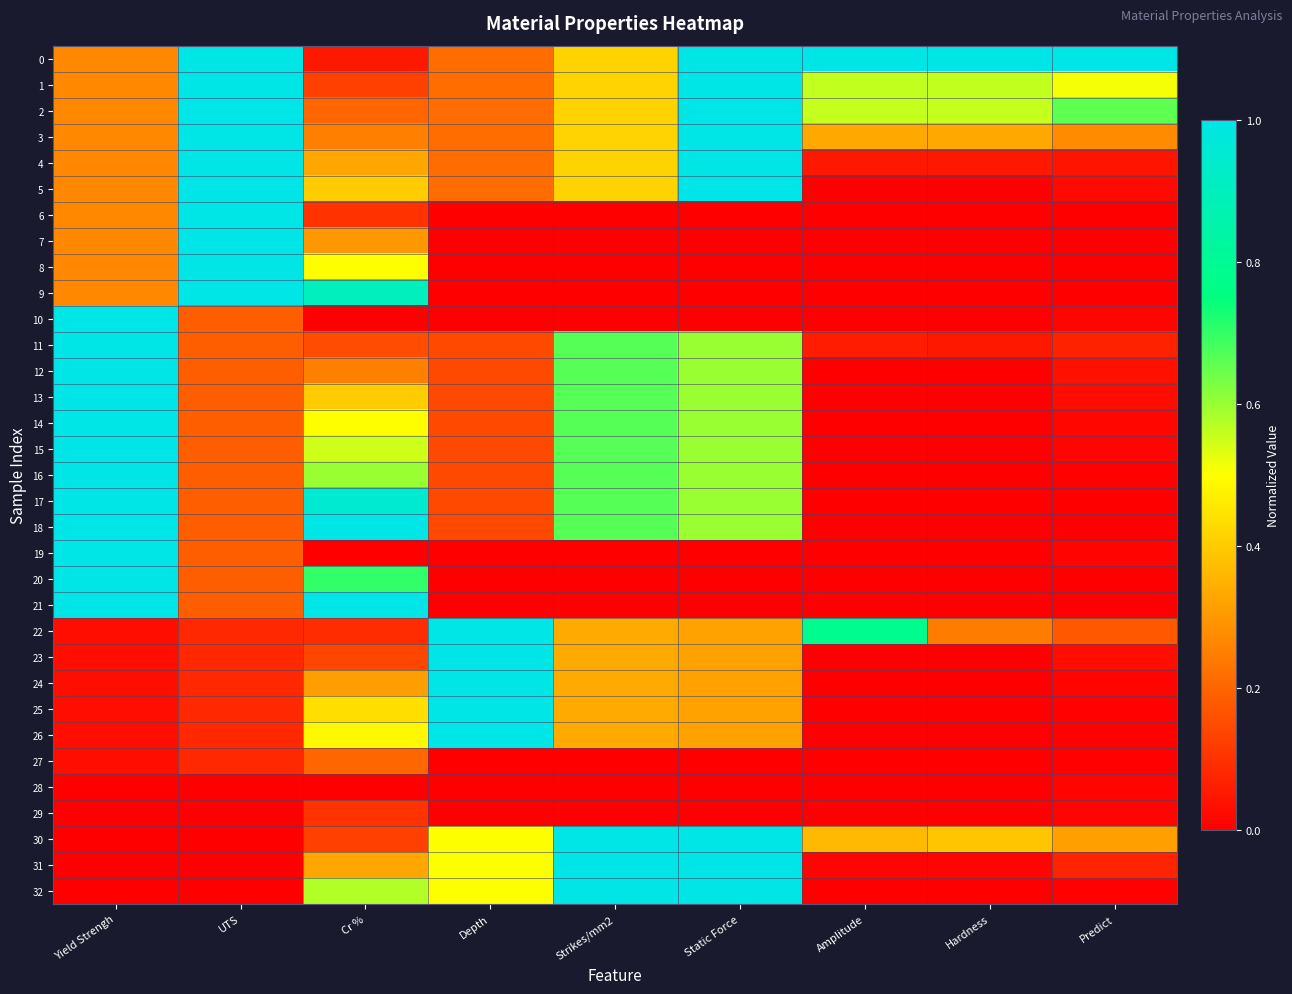

Reading left to right, transcribe all the data shown in this chart.

0: Yield Strengh=0.3	UTS=1.0	Cr %=0.0	Depth=0.2	Strikes/mm2=0.4	Static Force=1.0	Amplitude=1.0	Hardness=1.0	Predict=1.0
1: Yield Strengh=0.3	UTS=1.0	Cr %=0.1	Depth=0.2	Strikes/mm2=0.4	Static Force=1.0	Amplitude=0.6	Hardness=0.6	Predict=0.5
2: Yield Strengh=0.3	UTS=1.0	Cr %=0.2	Depth=0.2	Strikes/mm2=0.4	Static Force=1.0	Amplitude=0.6	Hardness=0.6	Predict=0.7
3: Yield Strengh=0.3	UTS=1.0	Cr %=0.3	Depth=0.2	Strikes/mm2=0.4	Static Force=1.0	Amplitude=0.3	Hardness=0.3	Predict=0.3
4: Yield Strengh=0.3	UTS=1.0	Cr %=0.3	Depth=0.2	Strikes/mm2=0.4	Static Force=1.0	Amplitude=0.0	Hardness=0.0	Predict=0.0
5: Yield Strengh=0.3	UTS=1.0	Cr %=0.4	Depth=0.2	Strikes/mm2=0.4	Static Force=1.0	Amplitude=0.0	Hardness=0.0	Predict=0.0
6: Yield Strengh=0.3	UTS=1.0	Cr %=0.1	Depth=0.0	Strikes/mm2=0.0	Static Force=0.0	Amplitude=0.0	Hardness=0.0	Predict=0.0
7: Yield Strengh=0.3	UTS=1.0	Cr %=0.3	Depth=0.0	Strikes/mm2=0.0	Static Force=0.0	Amplitude=0.0	Hardness=0.0	Predict=0.0
8: Yield Strengh=0.3	UTS=1.0	Cr %=0.5	Depth=0.0	Strikes/mm2=0.0	Static Force=0.0	Amplitude=0.0	Hardness=0.0	Predict=0.0
9: Yield Strengh=0.3	UTS=1.0	Cr %=0.9	Depth=0.0	Strikes/mm2=0.0	Static Force=0.0	Amplitude=0.0	Hardness=0.0	Predict=0.0
10: Yield Strengh=1.0	UTS=0.2	Cr %=0.0	Depth=0.0	Strikes/mm2=0.0	Static Force=0.0	Amplitude=0.0	Hardness=0.0	Predict=0.0
11: Yield Strengh=1.0	UTS=0.2	Cr %=0.1	Depth=0.1	Strikes/mm2=0.7	Static Force=0.6	Amplitude=0.1	Hardness=0.0	Predict=0.1
12: Yield Strengh=1.0	UTS=0.2	Cr %=0.3	Depth=0.1	Strikes/mm2=0.7	Static Force=0.6	Amplitude=0.0	Hardness=0.0	Predict=0.0
13: Yield Strengh=1.0	UTS=0.2	Cr %=0.4	Depth=0.1	Strikes/mm2=0.7	Static Force=0.6	Amplitude=0.0	Hardness=0.0	Predict=0.0
14: Yield Strengh=1.0	UTS=0.2	Cr %=0.5	Depth=0.1	Strikes/mm2=0.7	Static Force=0.6	Amplitude=0.0	Hardness=0.0	Predict=0.0
15: Yield Strengh=1.0	UTS=0.2	Cr %=0.6	Depth=0.1	Strikes/mm2=0.7	Static Force=0.6	Amplitude=0.0	Hardness=0.0	Predict=0.0
16: Yield Strengh=1.0	UTS=0.2	Cr %=0.6	Depth=0.1	Strikes/mm2=0.7	Static Force=0.6	Amplitude=0.0	Hardness=0.0	Predict=0.0
17: Yield Strengh=1.0	UTS=0.2	Cr %=1.0	Depth=0.1	Strikes/mm2=0.7	Static Force=0.6	Amplitude=0.0	Hardness=0.0	Predict=0.0
18: Yield Strengh=1.0	UTS=0.2	Cr %=1.0	Depth=0.1	Strikes/mm2=0.7	Static Force=0.6	Amplitude=0.0	Hardness=0.0	Predict=0.0
19: Yield Strengh=1.0	UTS=0.2	Cr %=0.0	Depth=0.0	Strikes/mm2=0.0	Static Force=0.0	Amplitude=0.0	Hardness=0.0	Predict=0.0
20: Yield Strengh=1.0	UTS=0.2	Cr %=0.7	Depth=0.0	Strikes/mm2=0.0	Static Force=0.0	Amplitude=0.0	Hardness=0.0	Predict=0.0
21: Yield Strengh=1.0	UTS=0.2	Cr %=1.0	Depth=0.0	Strikes/mm2=0.0	Static Force=0.0	Amplitude=0.0	Hardness=0.0	Predict=0.0
22: Yield Strengh=0.0	UTS=0.1	Cr %=0.1	Depth=1.0	Strikes/mm2=0.3	Static Force=0.3	Amplitude=0.8	Hardness=0.2	Predict=0.2
23: Yield Strengh=0.0	UTS=0.1	Cr %=0.1	Depth=1.0	Strikes/mm2=0.3	Static Force=0.3	Amplitude=0.0	Hardness=0.0	Predict=0.0
24: Yield Strengh=0.0	UTS=0.1	Cr %=0.3	Depth=1.0	Strikes/mm2=0.3	Static Force=0.3	Amplitude=0.0	Hardness=0.0	Predict=0.0
25: Yield Strengh=0.0	UTS=0.1	Cr %=0.4	Depth=1.0	Strikes/mm2=0.3	Static Force=0.3	Amplitude=0.0	Hardness=0.0	Predict=0.0
26: Yield Strengh=0.0	UTS=0.1	Cr %=0.5	Depth=1.0	Strikes/mm2=0.3	Static Force=0.3	Amplitude=0.0	Hardness=0.0	Predict=0.0
27: Yield Strengh=0.0	UTS=0.1	Cr %=0.2	Depth=0.0	Strikes/mm2=0.0	Static Force=0.0	Amplitude=0.0	Hardness=0.0	Predict=0.0
28: Yield Strengh=0.0	UTS=0.0	Cr %=0.0	Depth=0.0	Strikes/mm2=0.0	Static Force=0.0	Amplitude=0.0	Hardness=0.0	Predict=0.0
29: Yield Strengh=0.0	UTS=0.0	Cr %=0.1	Depth=0.0	Strikes/mm2=0.0	Static Force=0.0	Amplitude=0.0	Hardness=0.0	Predict=0.0
30: Yield Strengh=0.0	UTS=0.0	Cr %=0.1	Depth=0.5	Strikes/mm2=1.0	Static Force=1.0	Amplitude=0.4	Hardness=0.4	Predict=0.3
31: Yield Strengh=0.0	UTS=0.0	Cr %=0.3	Depth=0.5	Strikes/mm2=1.0	Static Force=1.0	Amplitude=0.0	Hardness=0.0	Predict=0.1
32: Yield Strengh=0.0	UTS=0.0	Cr %=0.6	Depth=0.5	Strikes/mm2=1.0	Static Force=1.0	Amplitude=0.0	Hardness=0.0	Predict=0.0